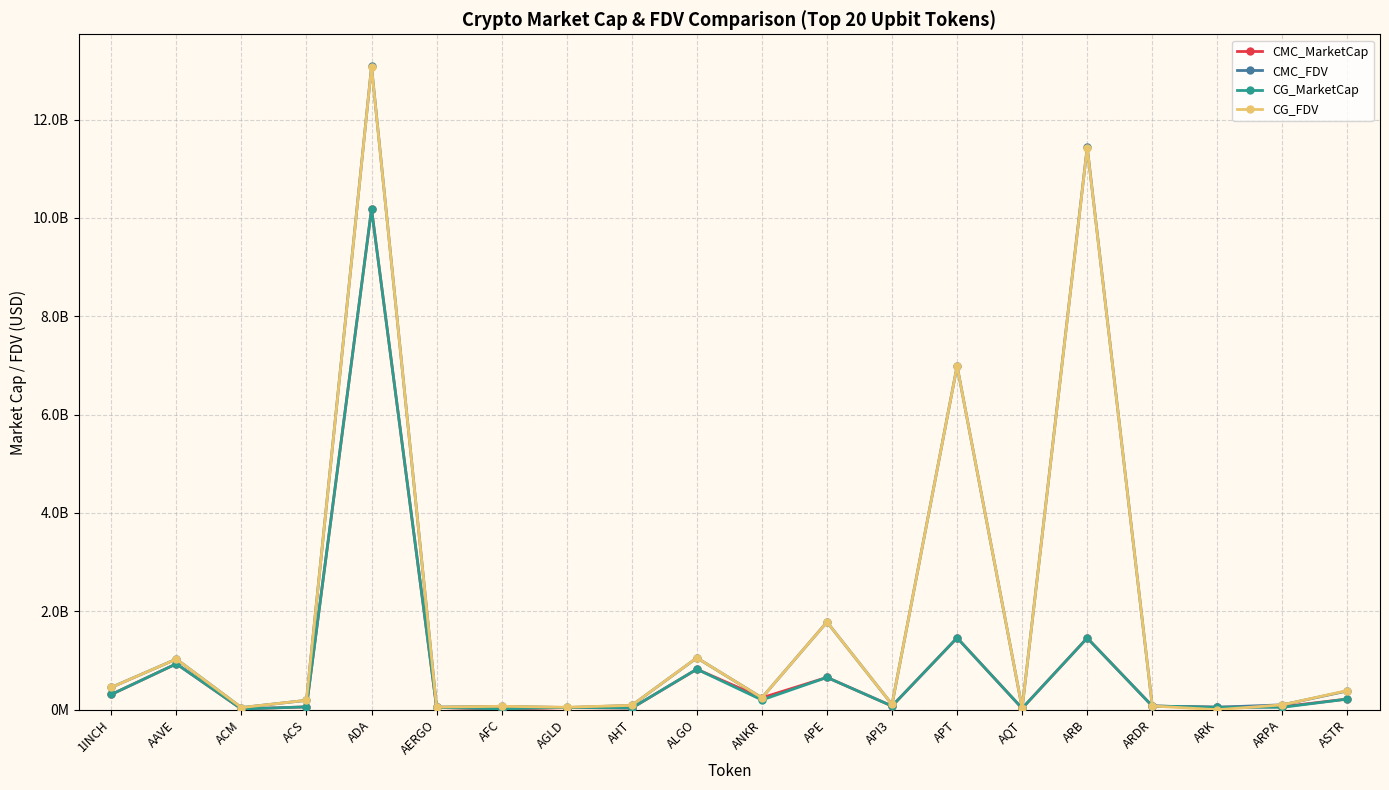

True or false: CMC_FDV has a value of 1054301320.9 at ALGO.

True